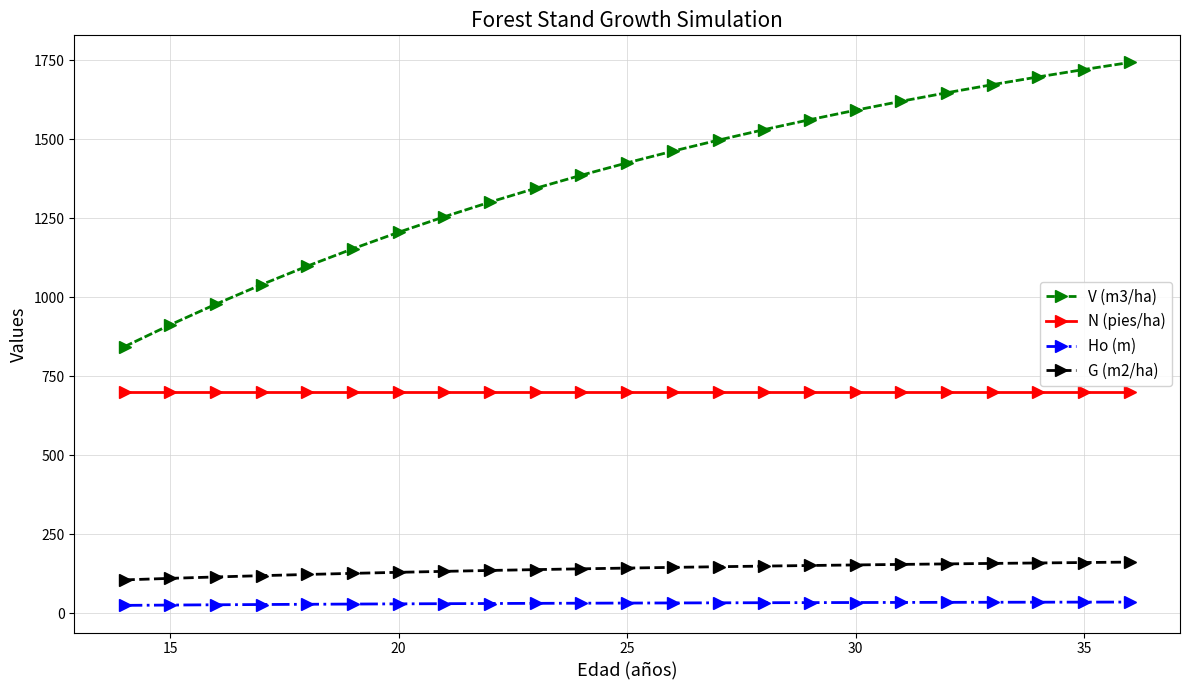

Is this an area chart (filled region under the line)?

No